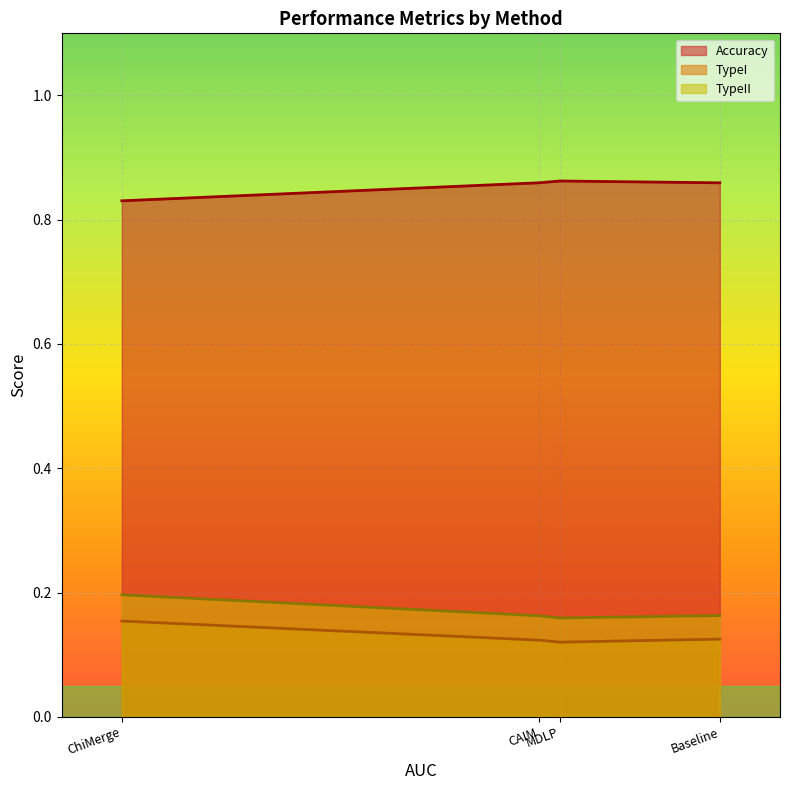

True or false: Accuracy and TypeII intersect in this chart.

False